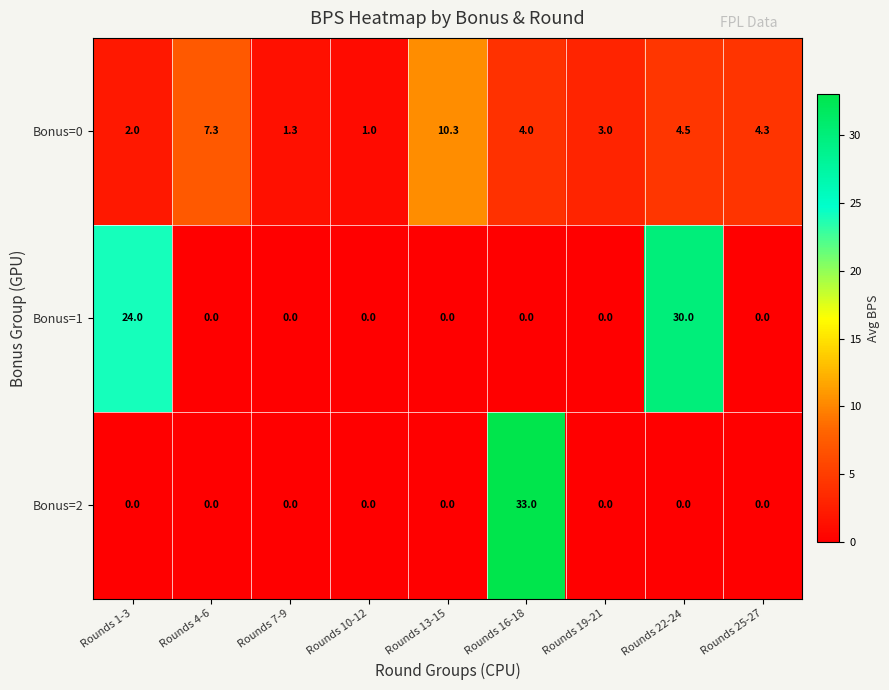

What is the greatest value displayed?

33.0